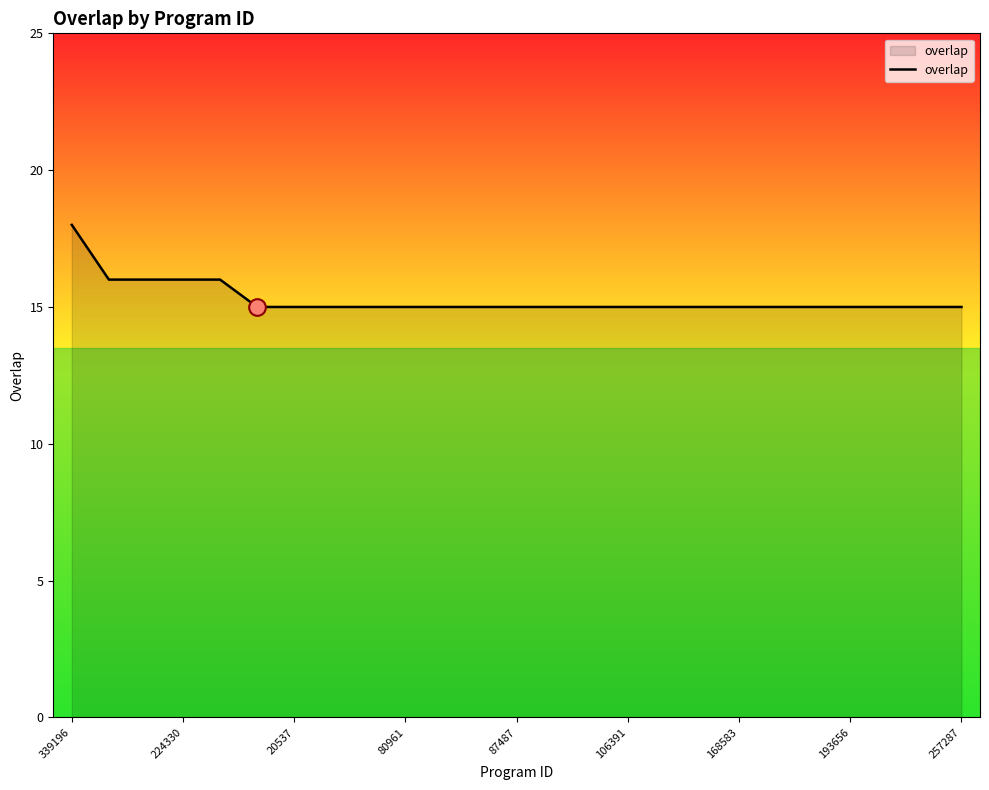

What is the maximum value shown in the chart?

18